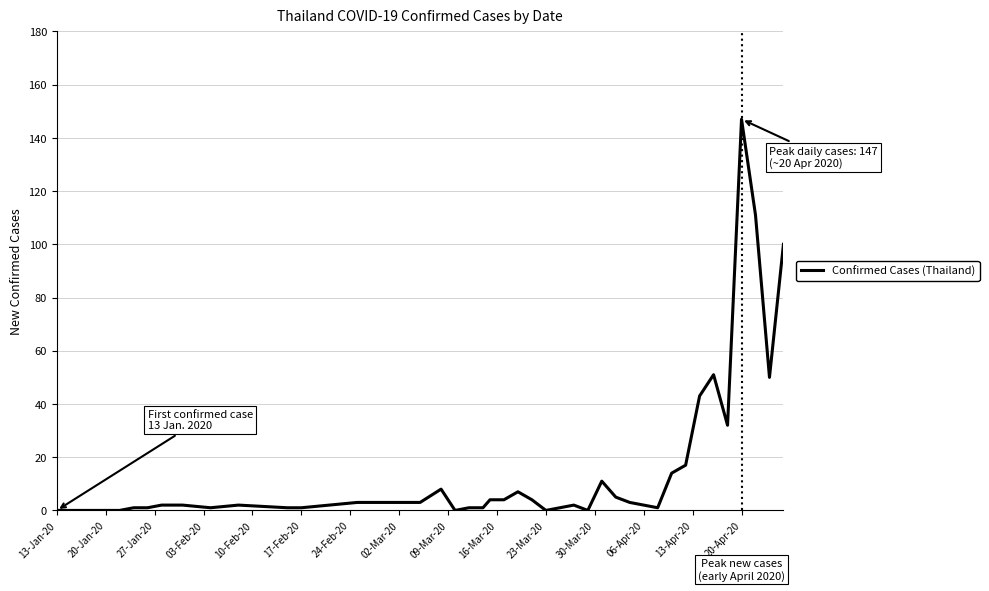

What is the maximum value shown in the chart?

147